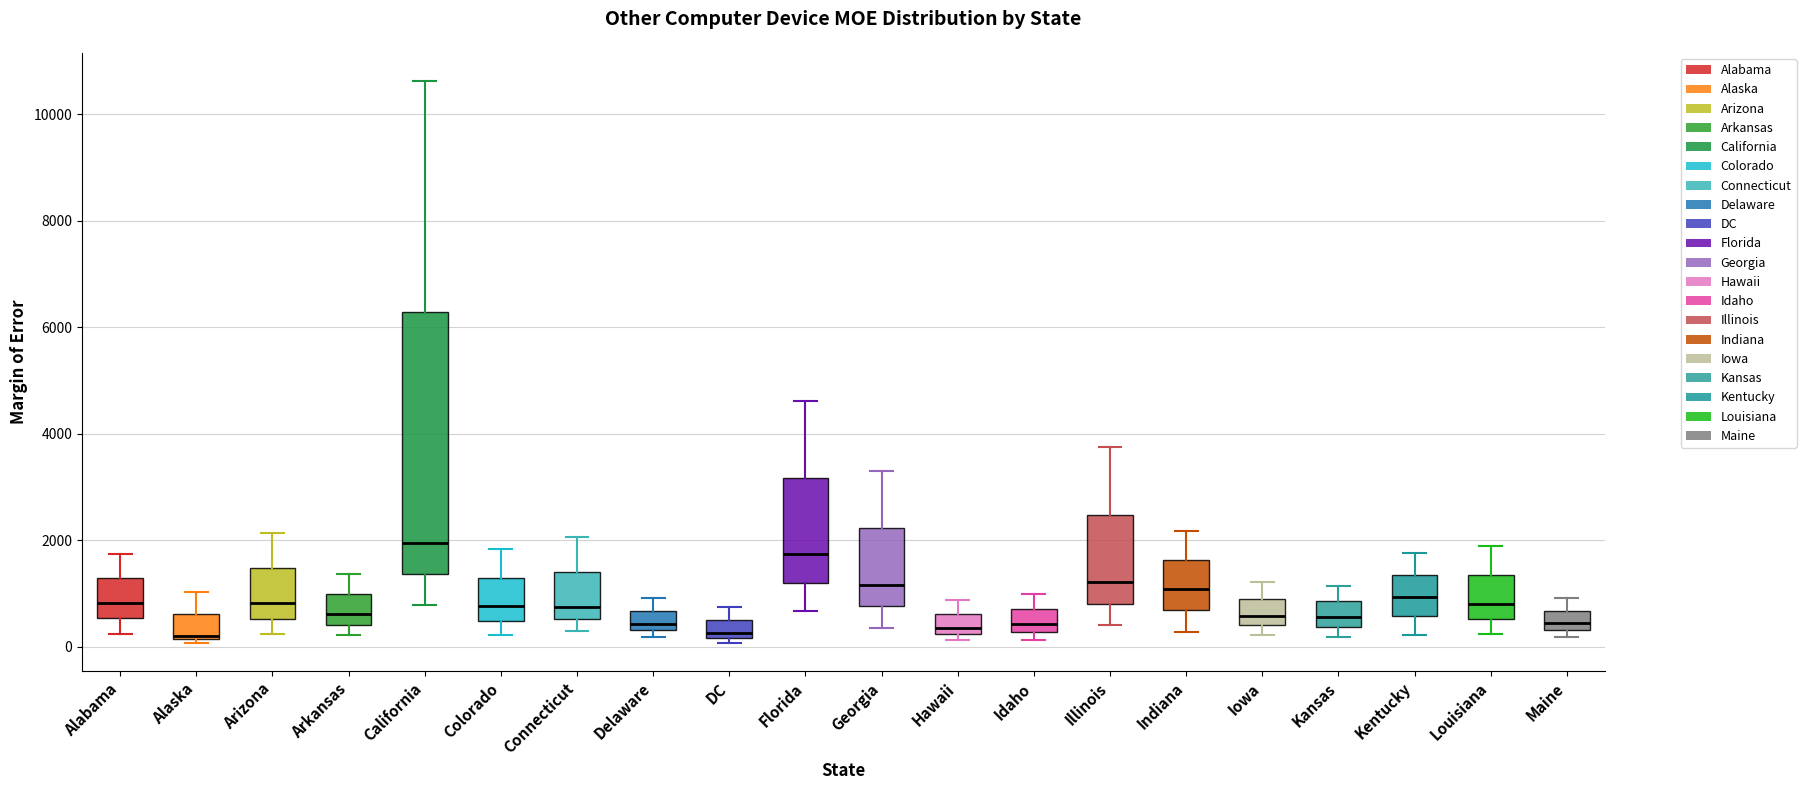

Reading left to right, transcribe this box plot: for each box, give where its median line is, the range the box spans, and where its two whiskers end, as read against the y-axis. The values are not printed on the chart, so give them approximately, as read against the axis.

Alabama: median 800, box 600 to 1200, whiskers 200 to 1800
Alaska: median 200 (just above the box's lower edge), box 200 to 600, whiskers 0 to 1000
Arizona: median 800, box 600 to 1400, whiskers 200 to 2200
Arkansas: median 600, box 400 to 1000, whiskers 200 to 1400
California: median 2000, box 1400 to 6200, whiskers 800 to 10600
Colorado: median 800, box 400 to 1200, whiskers 200 to 1800
Connecticut: median 800, box 600 to 1400, whiskers 200 to 2000
Delaware: median 400 (just above the box's lower edge), box 400 to 600, whiskers 200 to 1000
DC: median 200 (just above the box's lower edge), box 200 to 600, whiskers 0 to 800
Florida: median 1800, box 1200 to 3200, whiskers 600 to 4600
Georgia: median 1200, box 800 to 2200, whiskers 400 to 3400
Hawaii: median 400, box 200 to 600, whiskers 200 (just below the box's lower edge) to 800
Idaho: median 400, box 200 to 800, whiskers 200 (just below the box's lower edge) to 1000
Illinois: median 1200, box 800 to 2400, whiskers 400 to 3800
Indiana: median 1000, box 600 to 1600, whiskers 200 to 2200
Iowa: median 600, box 400 to 800, whiskers 200 to 1200
Kansas: median 600, box 400 to 800, whiskers 200 to 1200
Kentucky: median 1000, box 600 to 1400, whiskers 200 to 1800
Louisiana: median 800, box 600 to 1400, whiskers 200 to 1800
Maine: median 400 (just above the box's lower edge), box 400 to 600, whiskers 200 to 1000